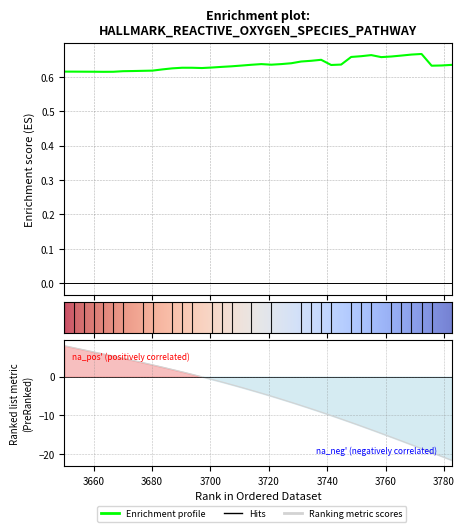

How many series are shown in this chart?

1